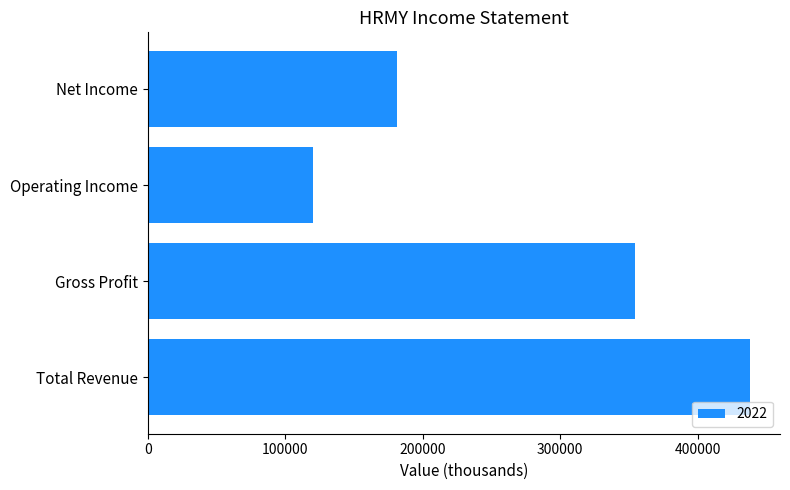

List the labels in order of value, smallest first.

Operating Income, Net Income, Gross Profit, Total Revenue